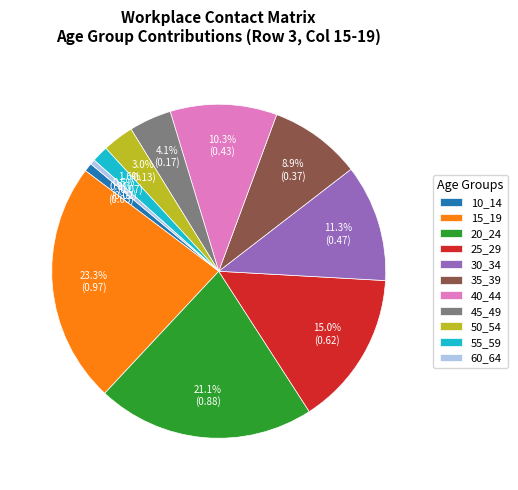

The 35_39 slice represents 9% of the pie. True or false?

True